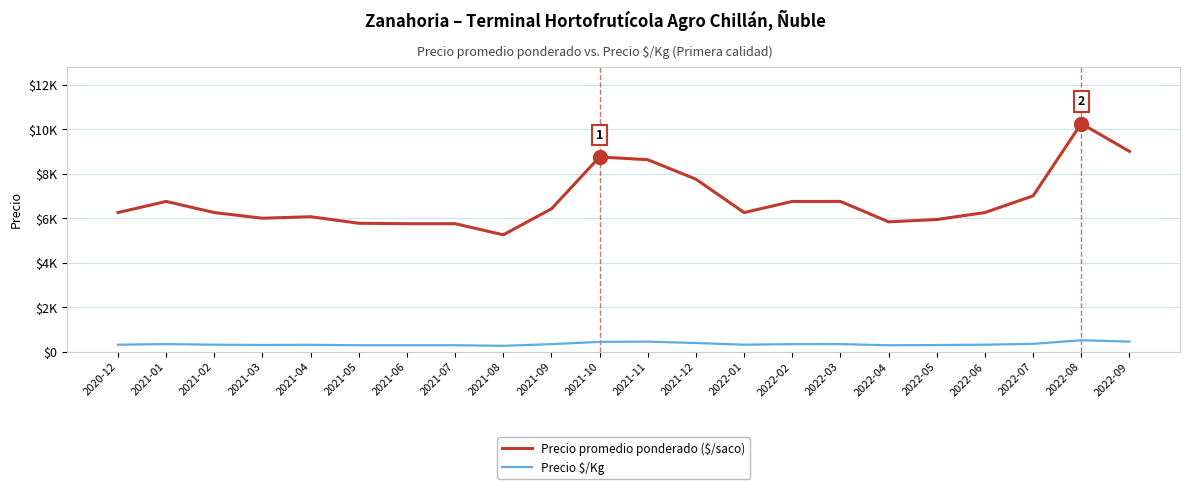

At which category does Precio $/Kg reach its first local peak?

2021-01